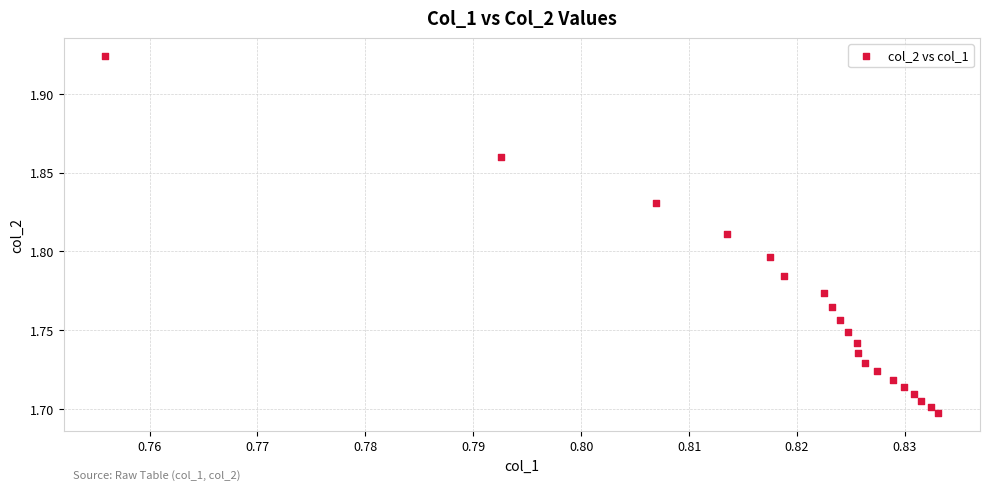

How many points are shown in the scatter plot?

20